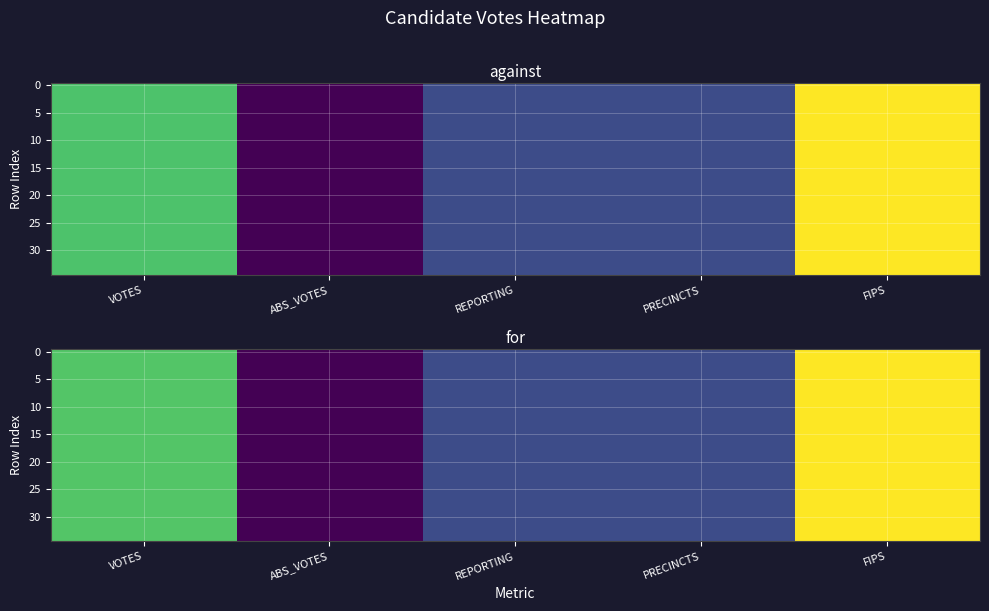

Between PRECINCTS and ABS_VOTES, which is larger?

PRECINCTS